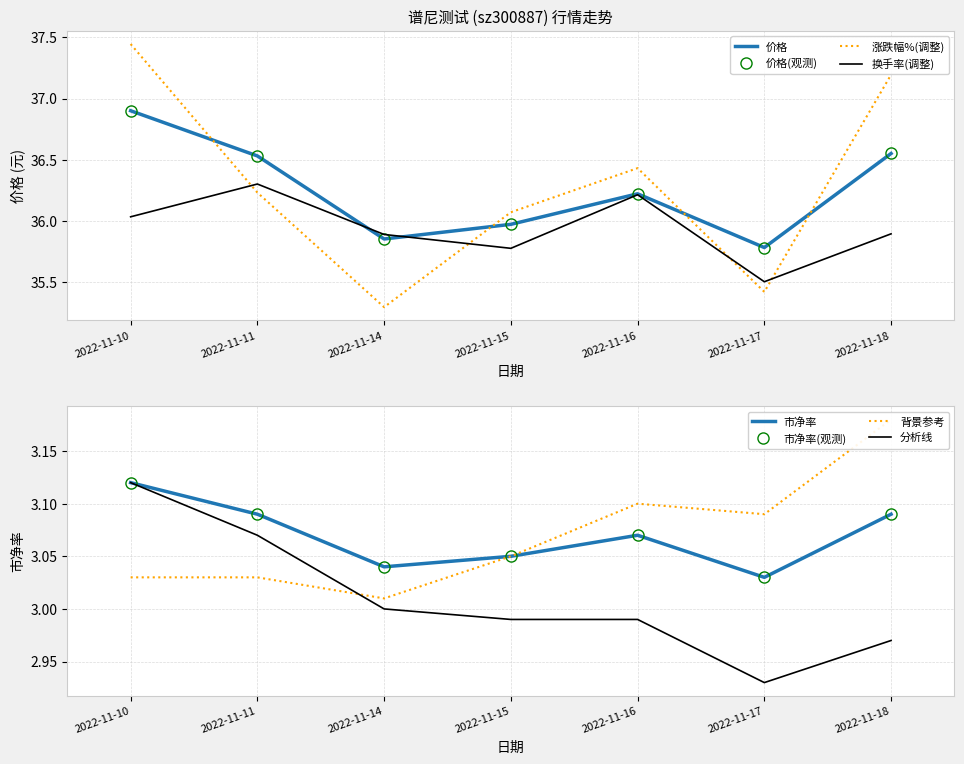

At 2022-11-18, list the series in order from largest to smallest.

价格, 换手率, 市净率